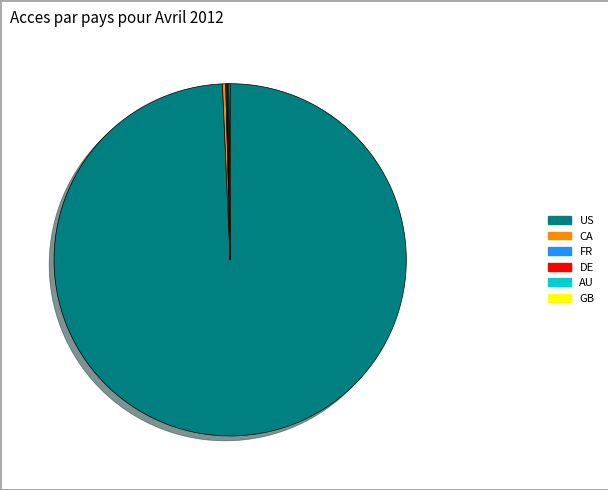

True or false: CA accounts for 0% of the total.

True